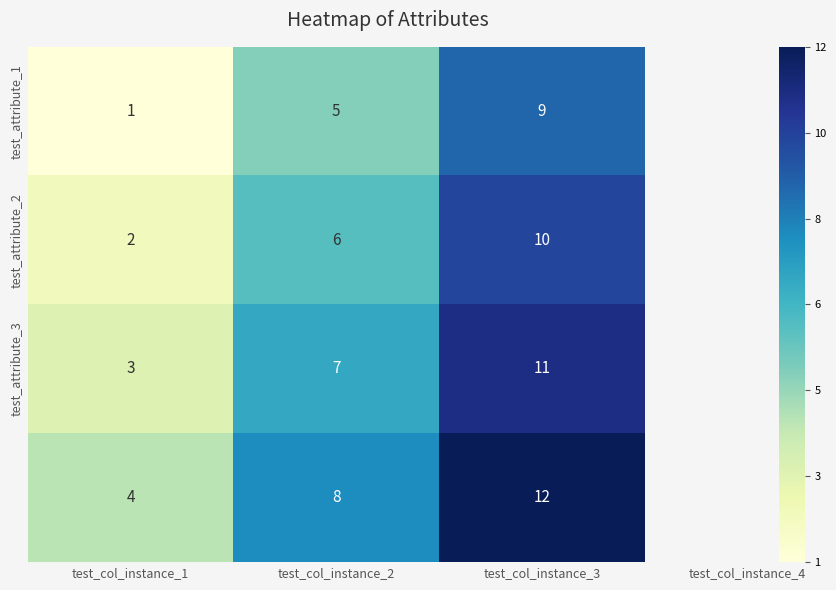

Which category has the lowest value across all series?

test_col_instance_1